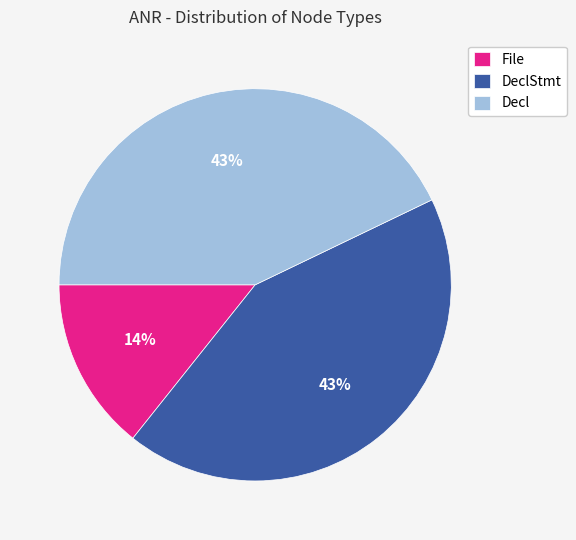

Which category has the smallest portion of the pie?

File